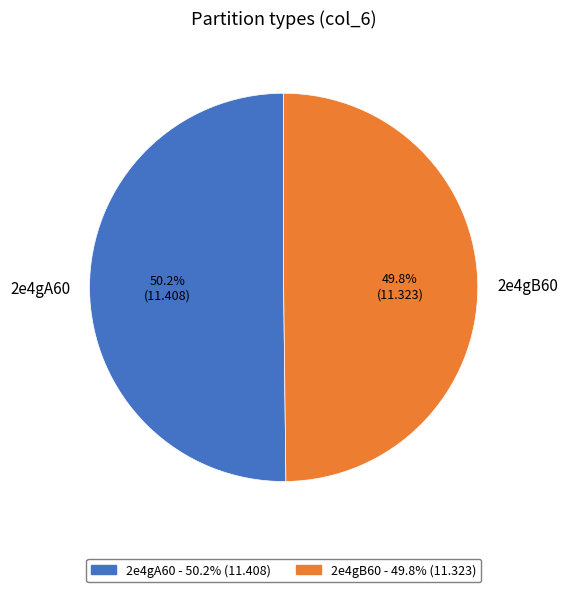

Is there any slice that represents more than half of the pie?

Yes